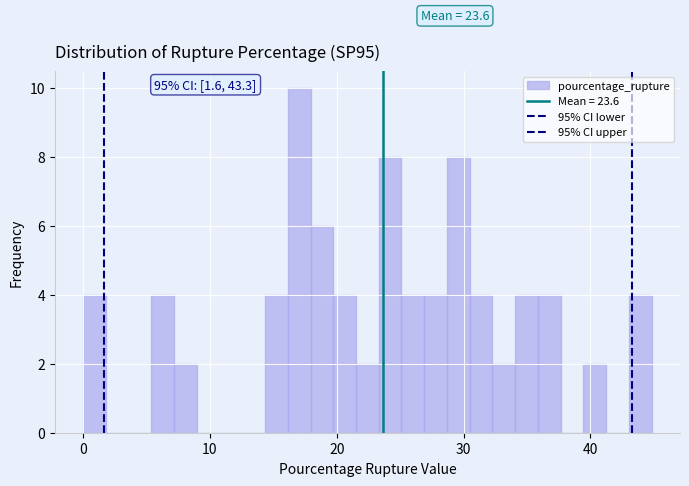

Around what value on the x-axis is the tallest bar? Give the approximate position of its centre, as read against the axis.

17